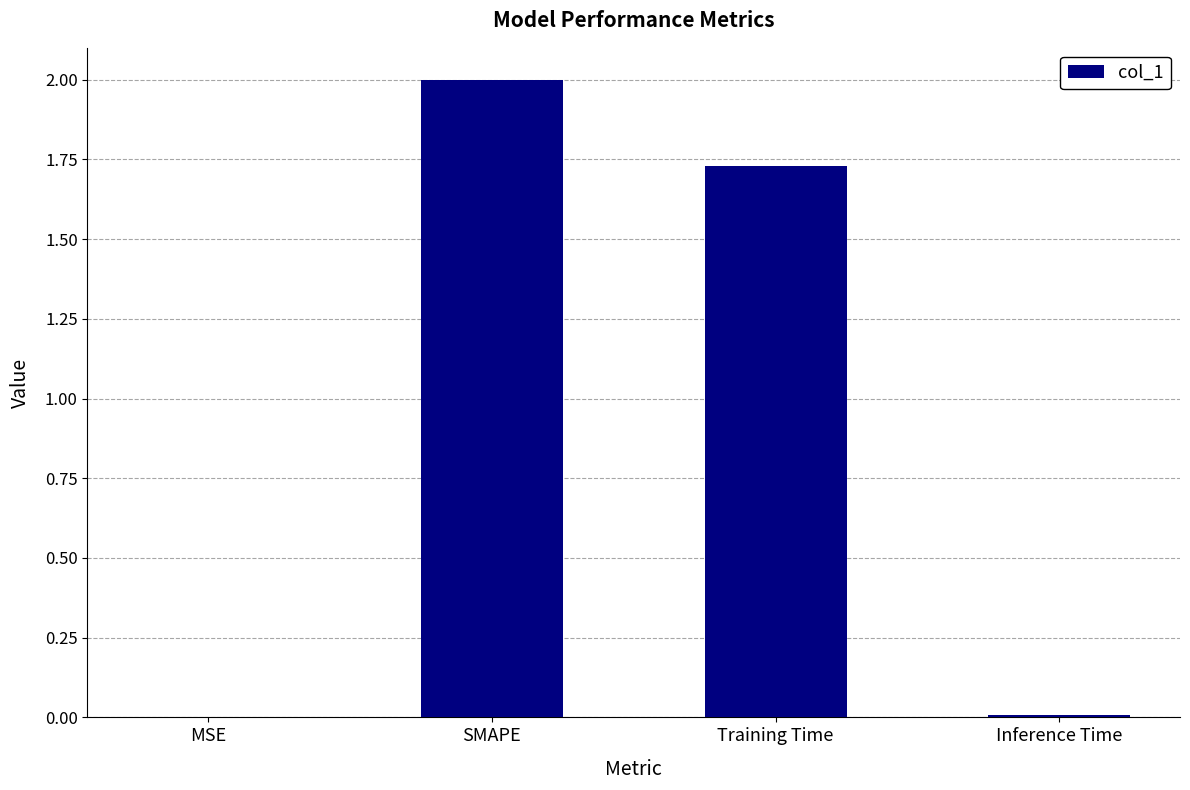

Is it true that the value at SMAPE is 2.8?

False